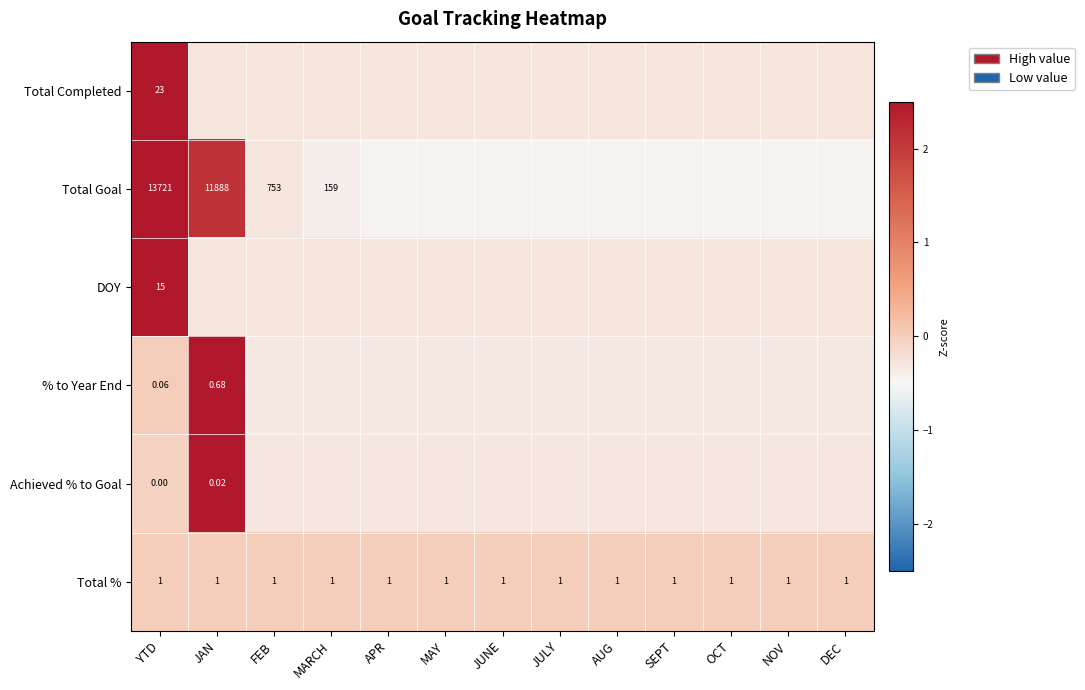

How many positive values does the Achieved % to Goal series have?

1